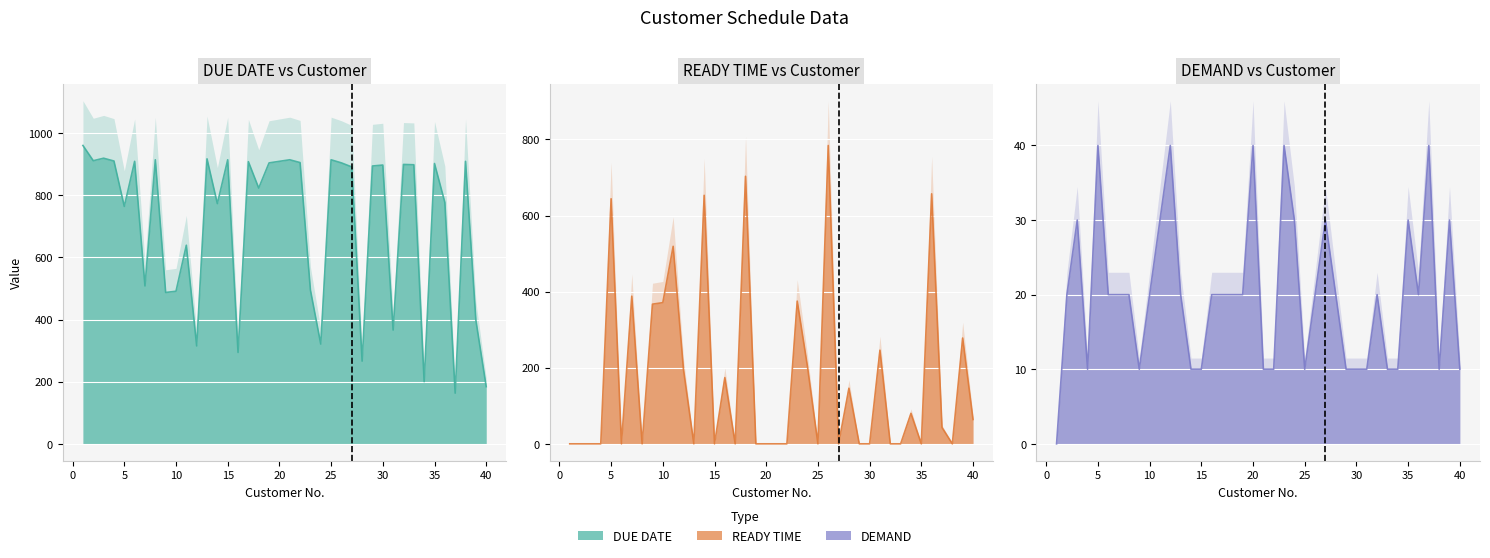

Is it true that DEMAND equals 13 at 3?

False